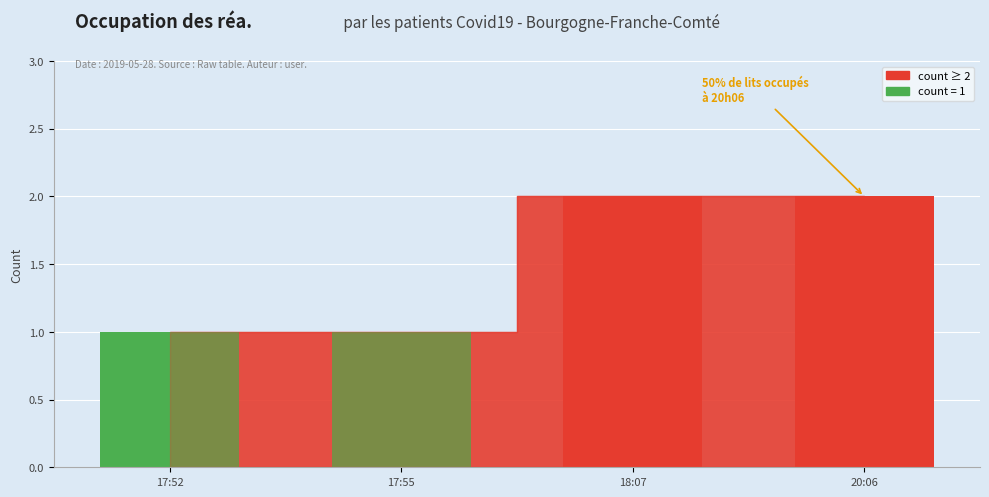

What is the smallest value displayed?

1